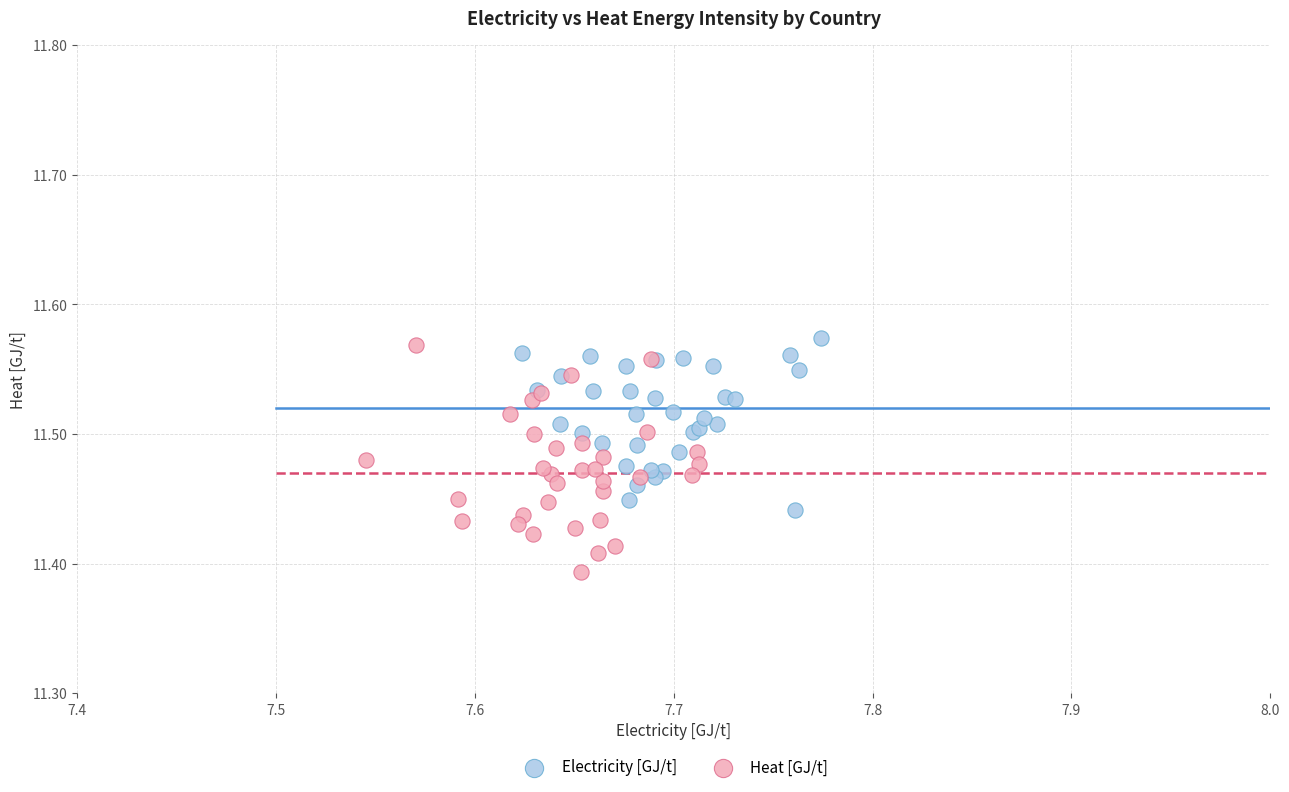

Which series contains the lowest Y value?

Heat [GJ/t]